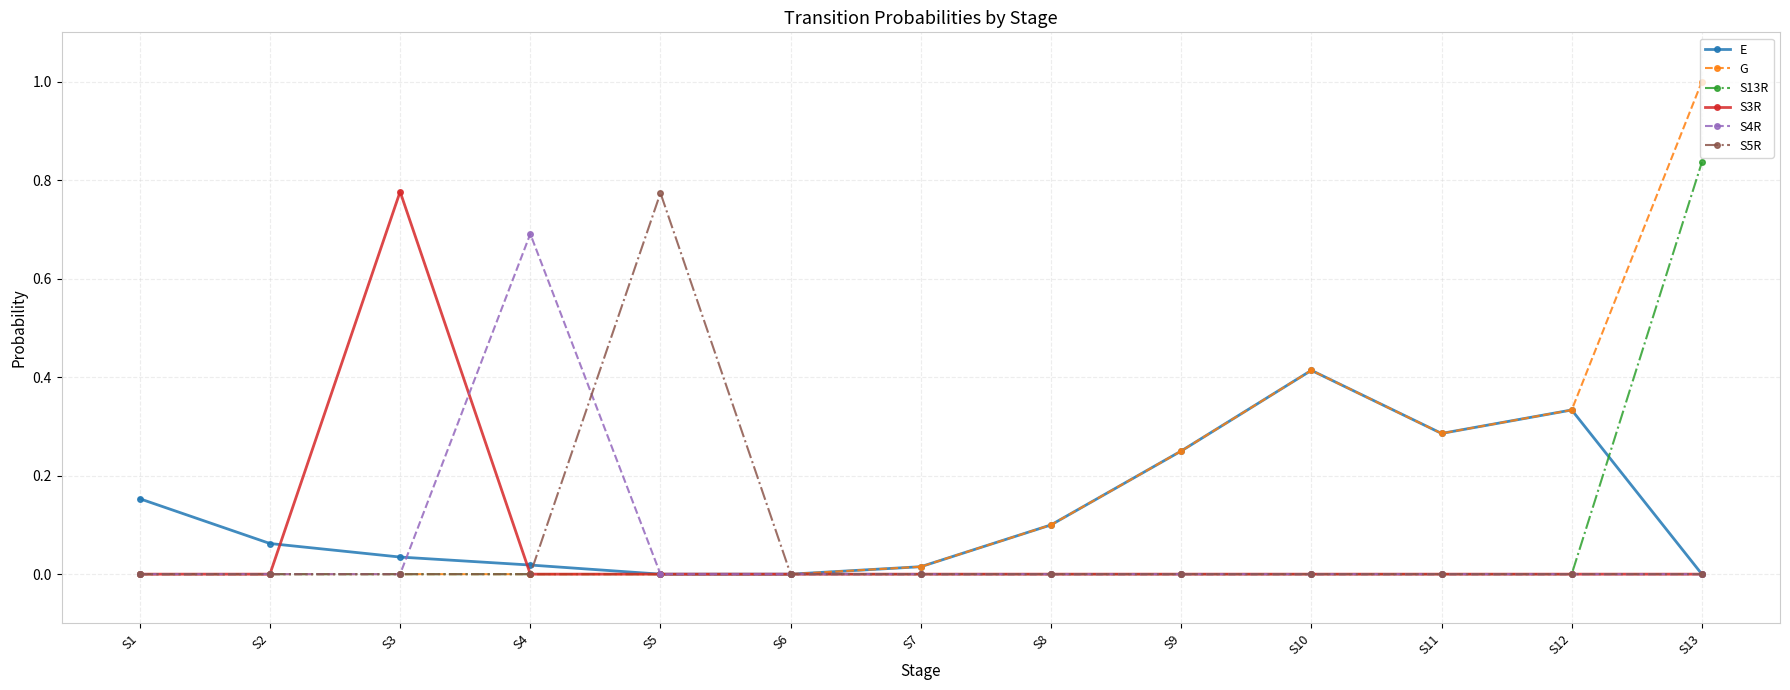

Where is the first local maximum for S3R?

S3